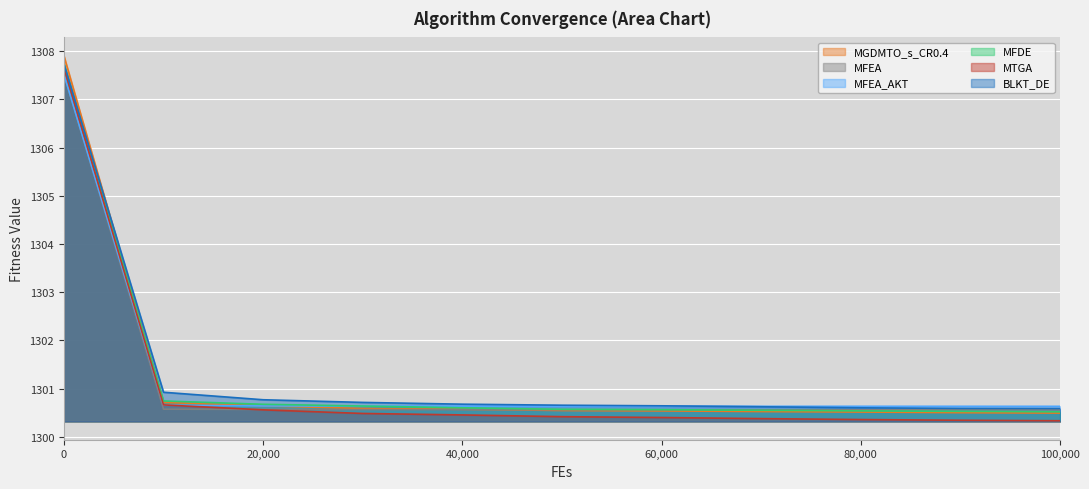

What is the spread (max minus min) of values at 70000?

0.3